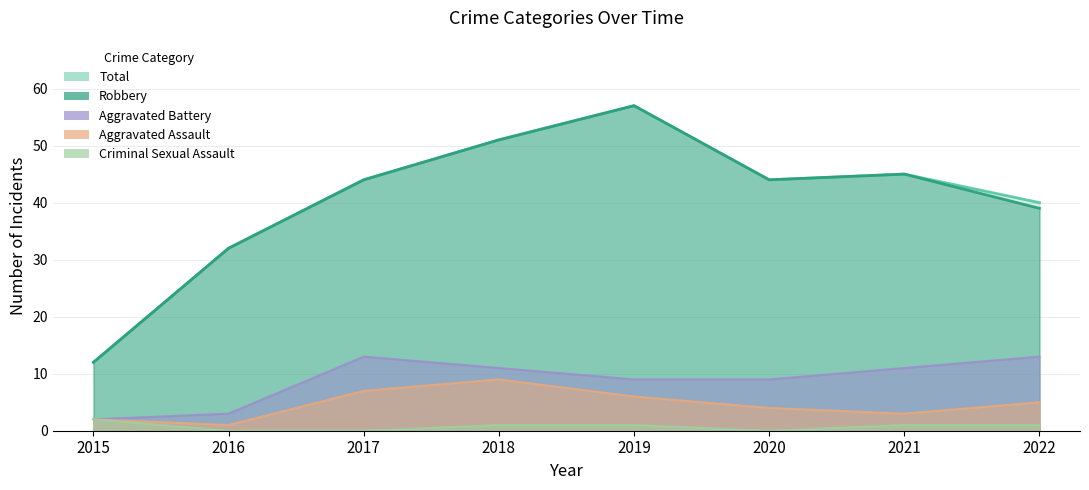

Which category has the highest value across all series?

2019